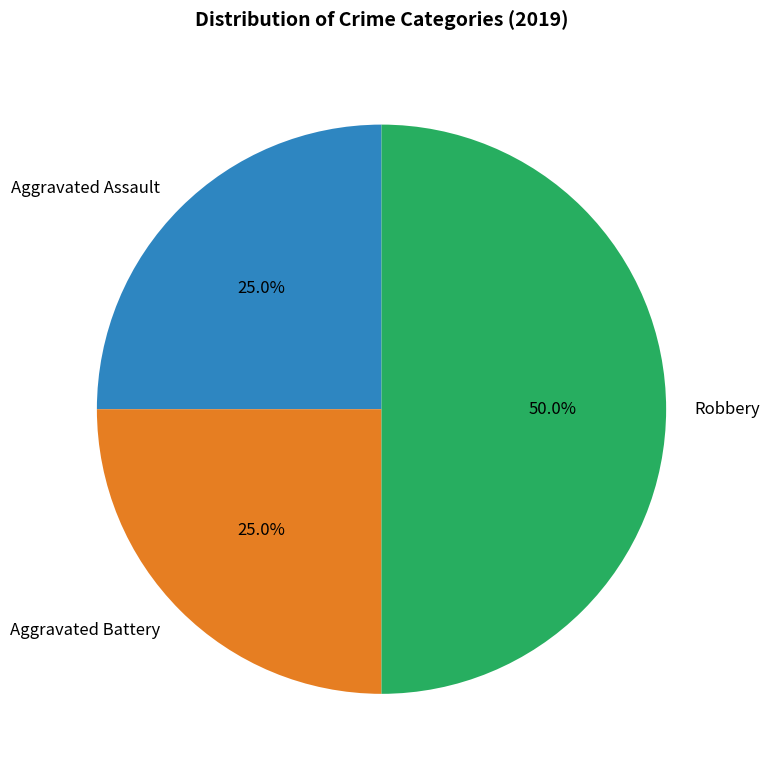

Is it true that Robbery is 50% of the pie?

True